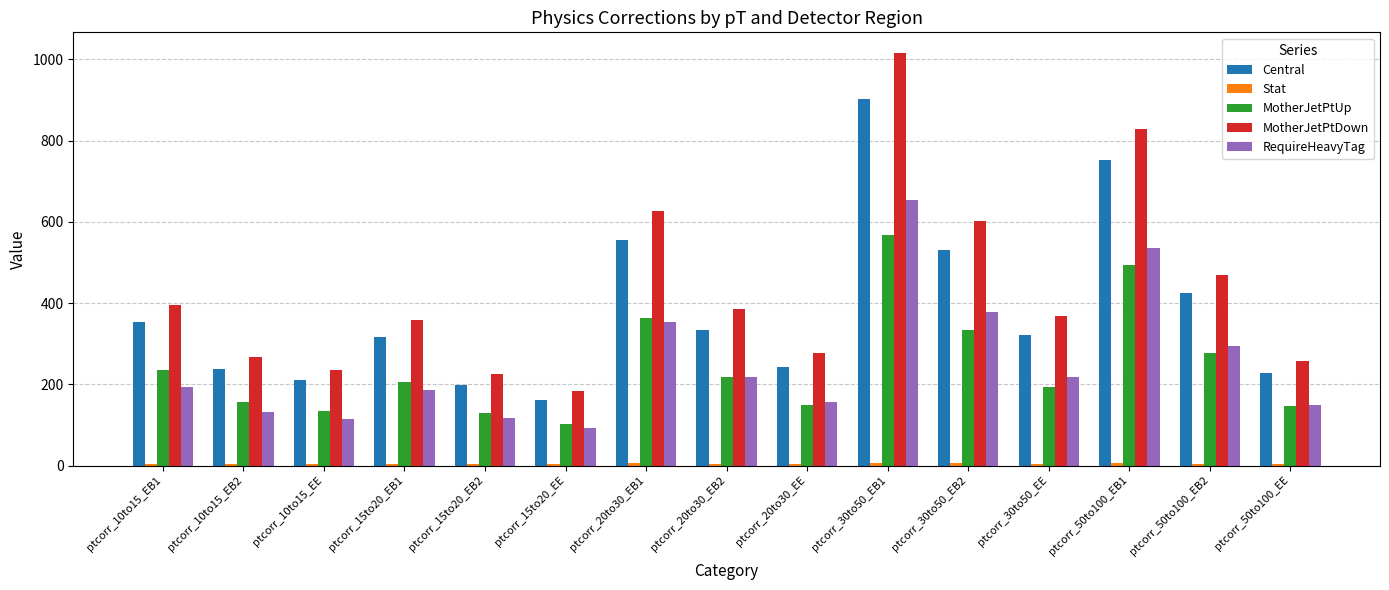

Is it true that MotherJetPtDown equals 542.2 at ptcorr_30to50_EE?

False